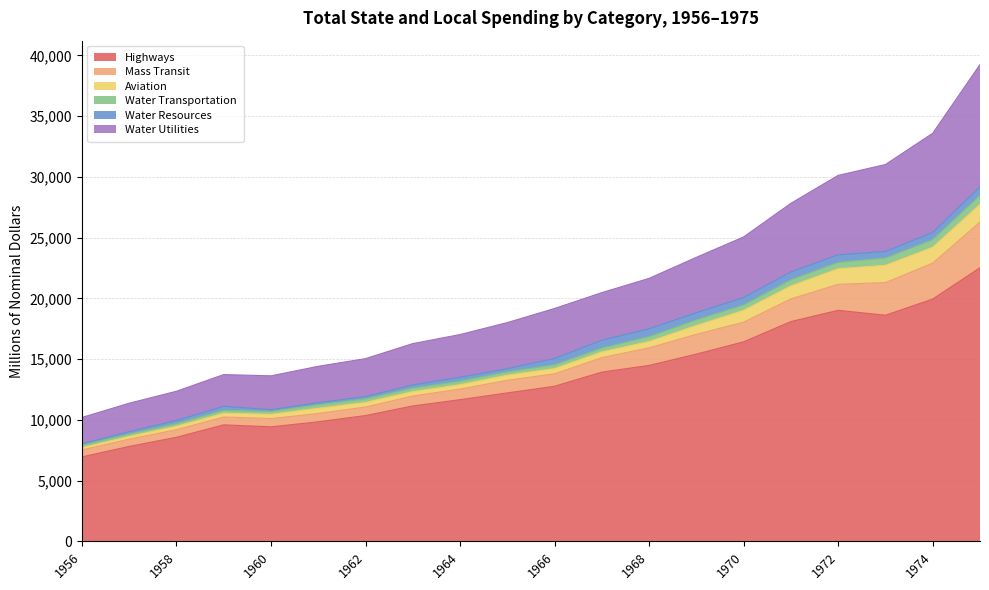

What is the value of the Highways point at the 20th from the left?

22528